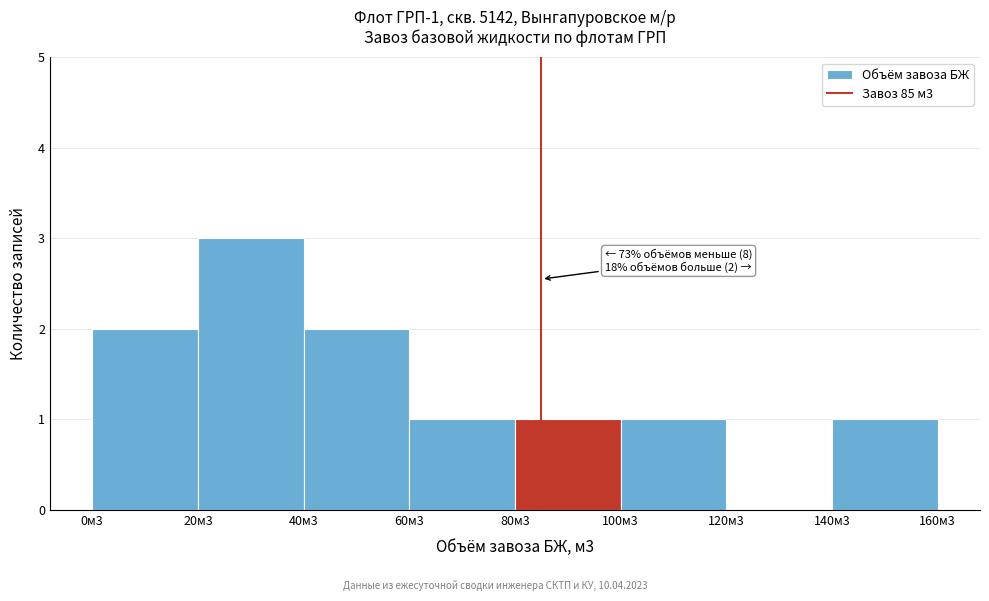

Reading left to right, list all the values displayed in this chart.

0м3=2	20м3=3	40м3=2	60м3=1	80м3=1	100м3=1	120м3=0	140м3=1